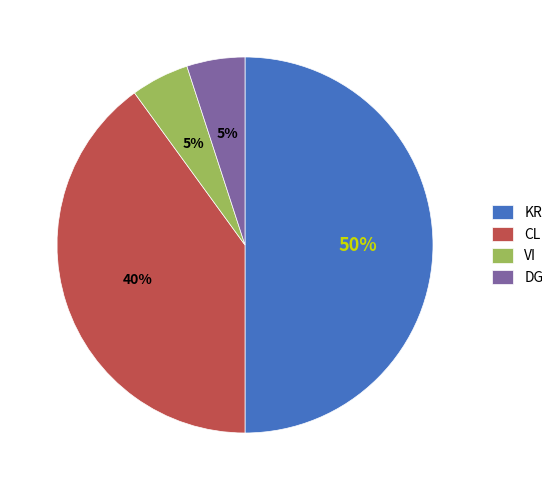

Does CL represent more than half of the total?

No